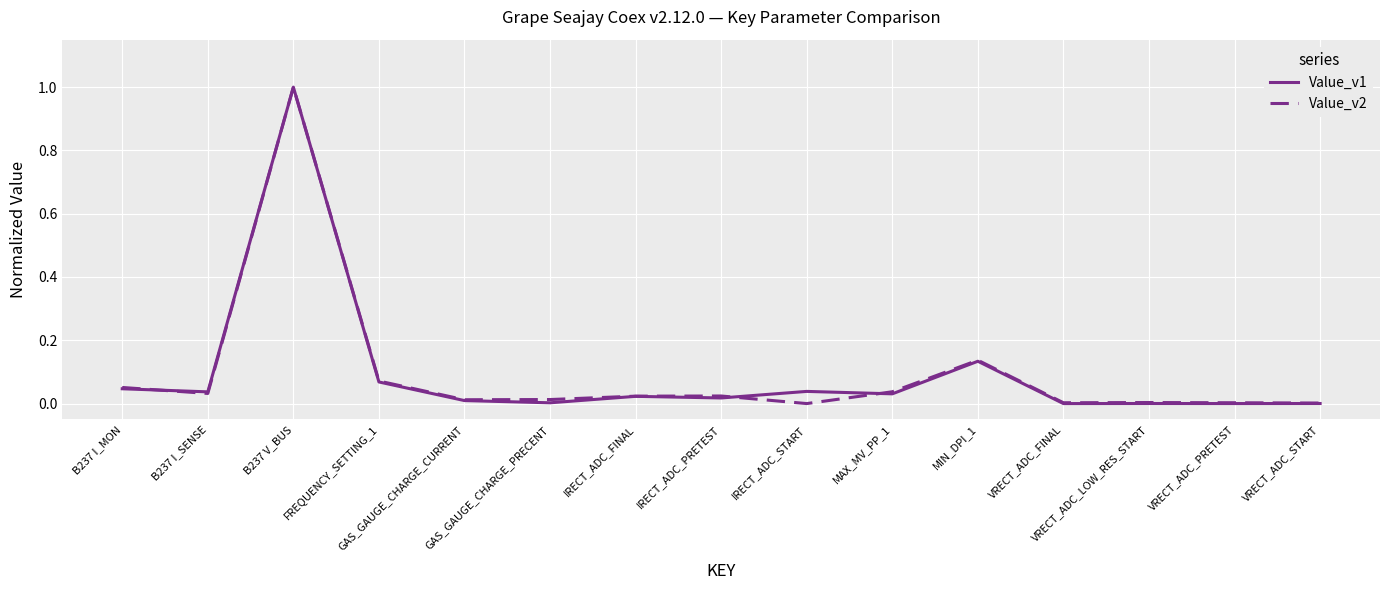

At which category is the sum across all series the highest?

B237 V_BUS